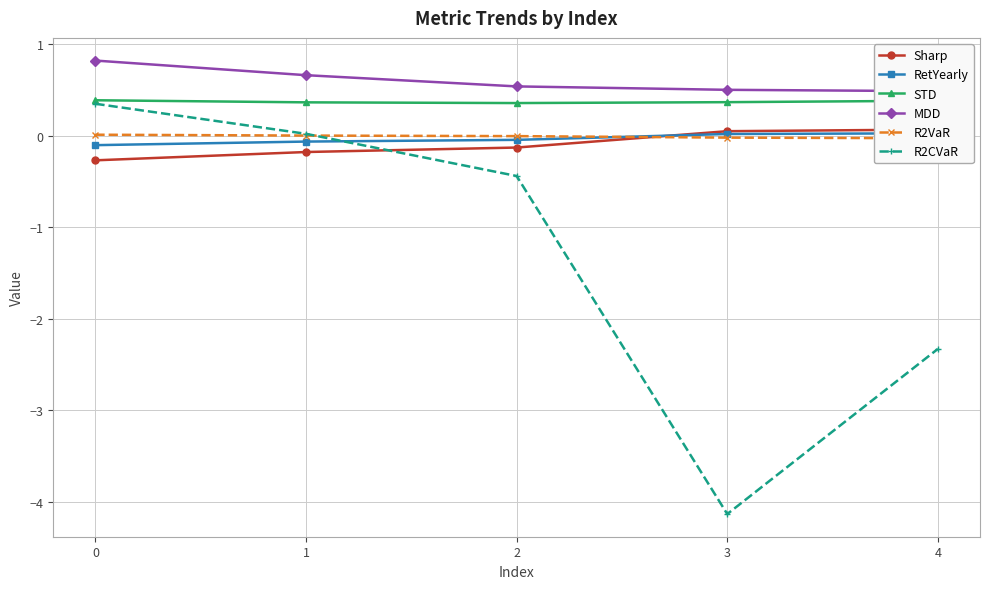

True or false: R2VaR has a value of 0.0 at 0.

True